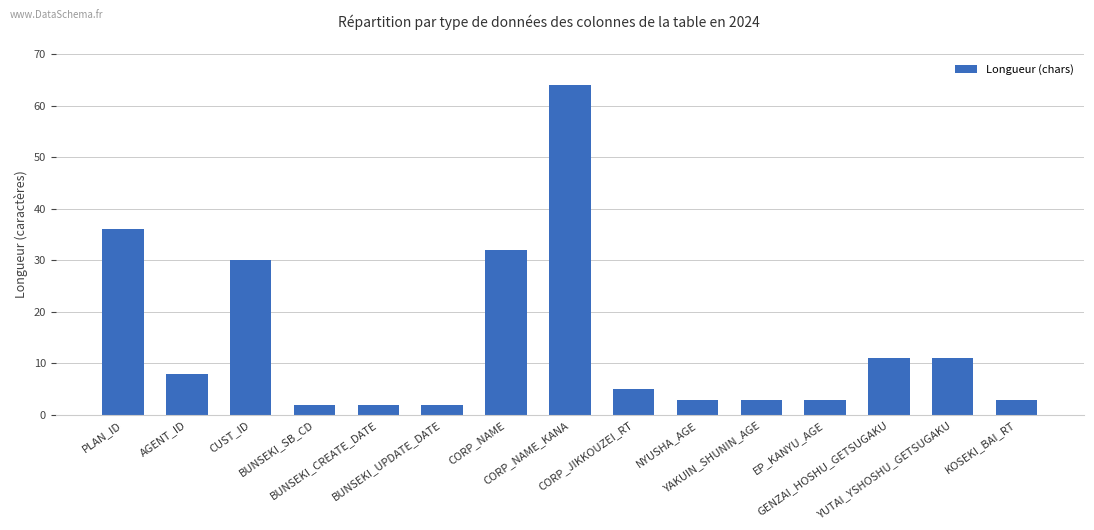

What is the difference between the values at BUNSEKI_UPDATE_DATE and PLAN_ID?

34